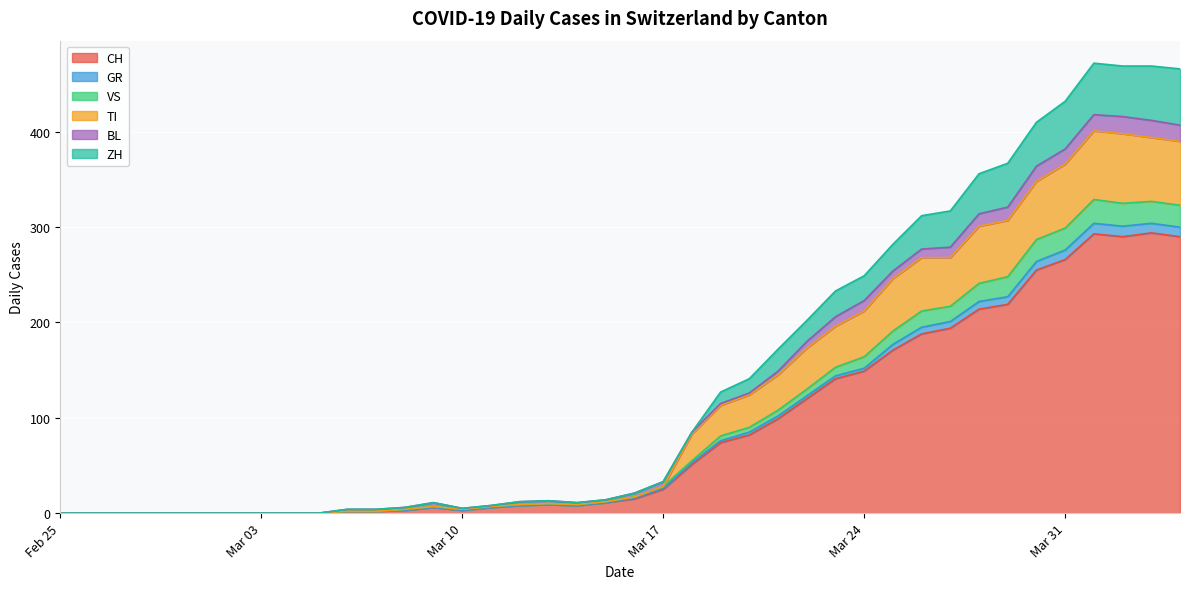

What is the highest value of the CH series?

294